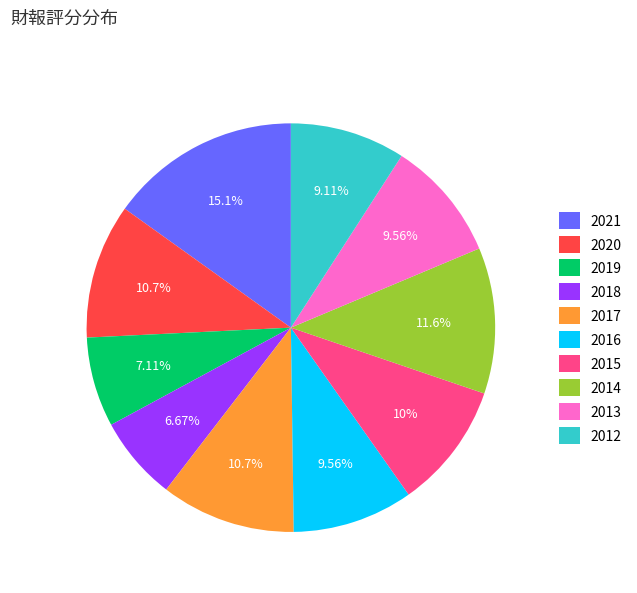

What percentage is the 2020 slice, to the nearest percent?

11%